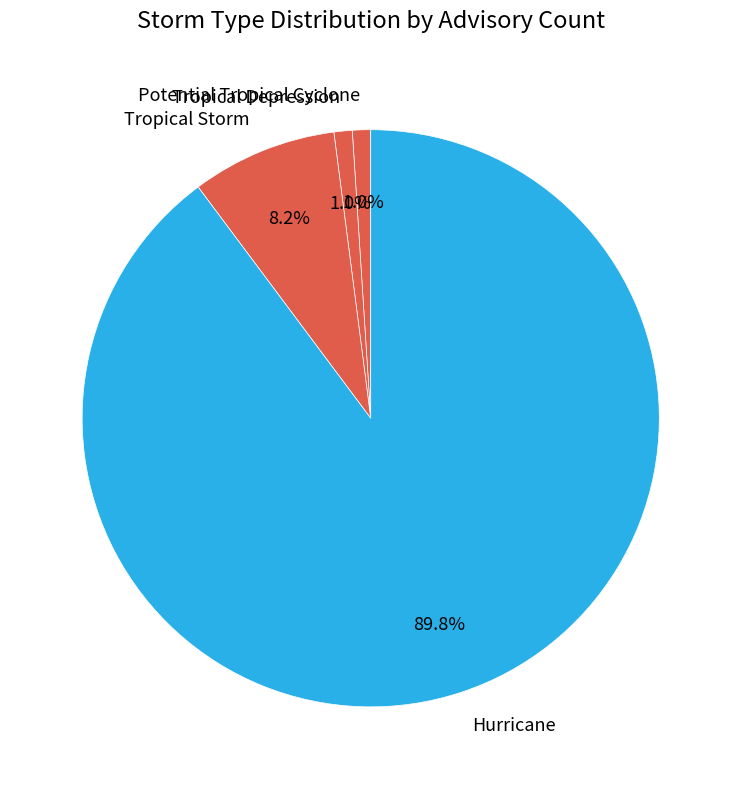

To the nearest percent, what portion does Potential Tropical Cyclone represent?

1%